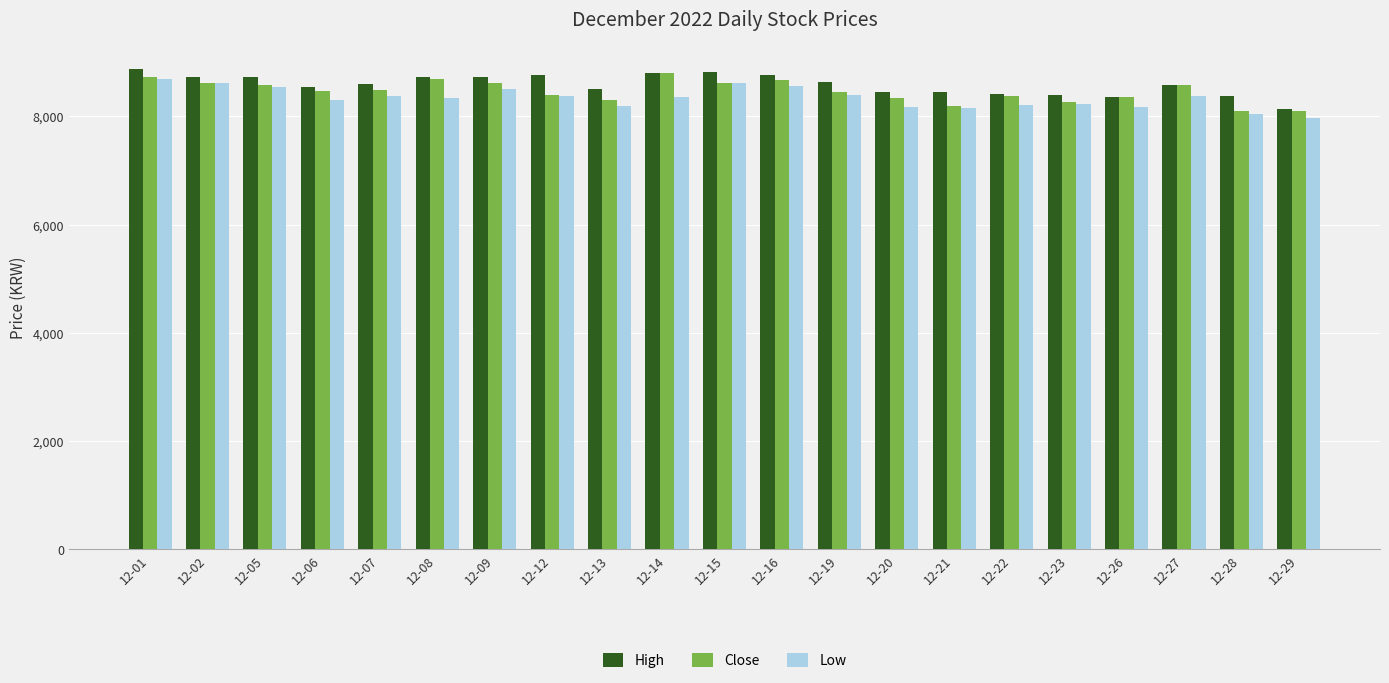

What is the total value across all series at 12-05?

25840